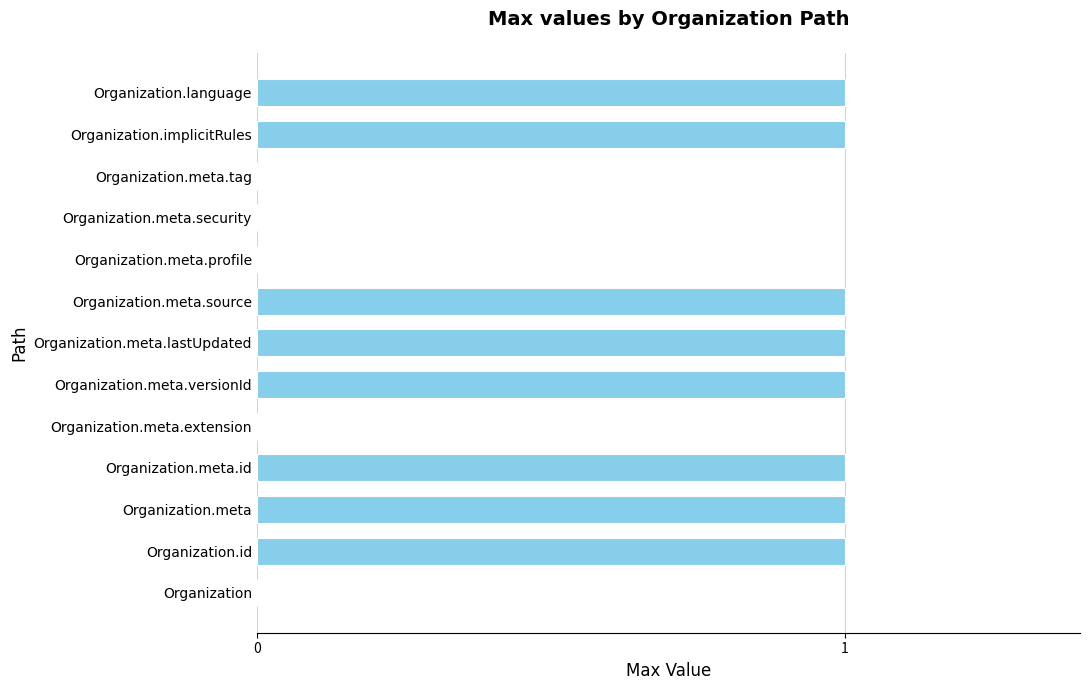

What is the sum of all values?

8